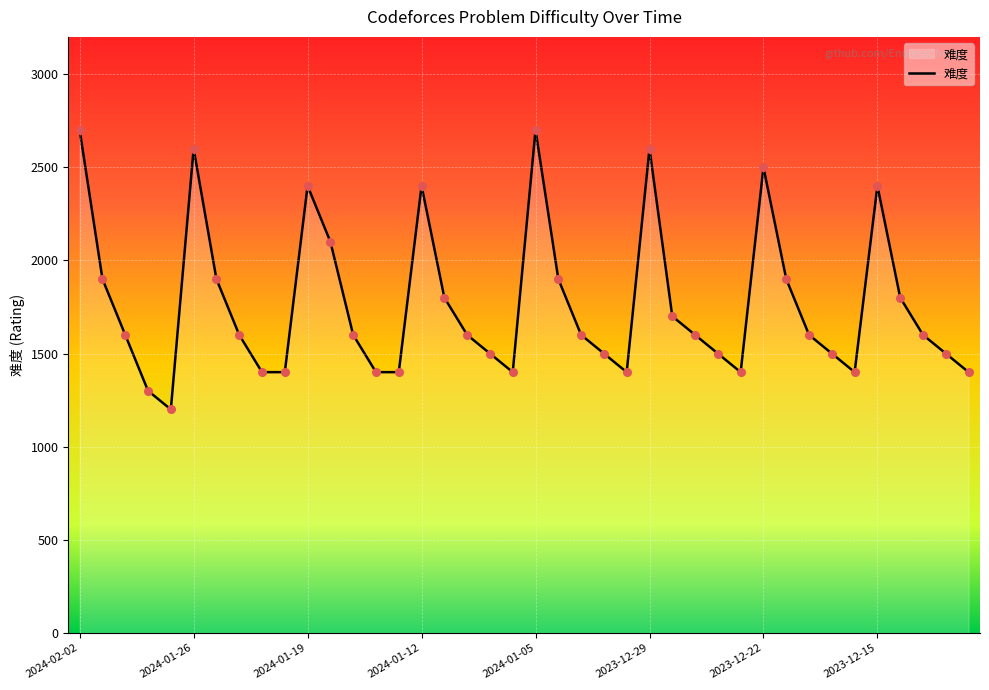

What is the difference between the maximum and minimum values?

1500